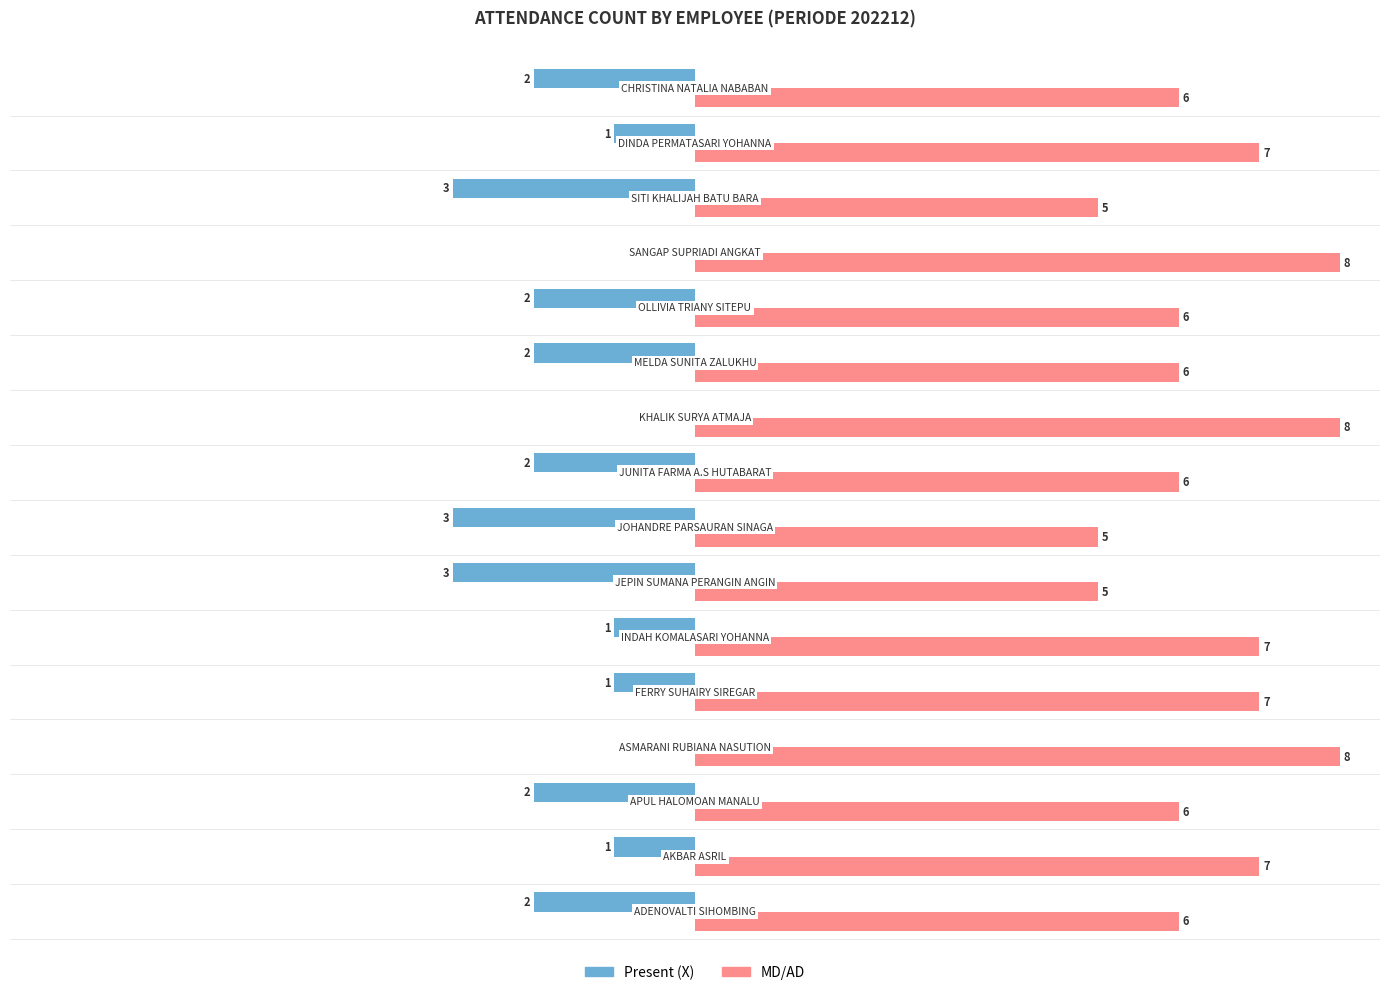

What are all the series names shown in the legend?

Present (X), MD/AD